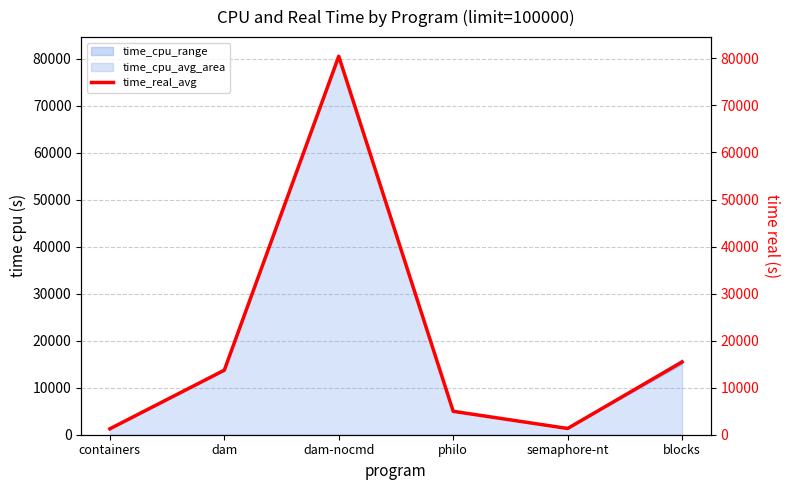

What is the change in value from dam to dam-nocmd?

+66737.7